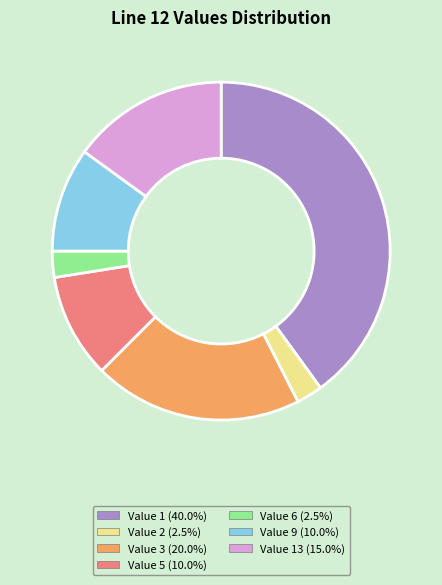

Approximately how many times larger is the value at Value 5 (10.0%) compared to Value 6 (2.5%)?

4.0